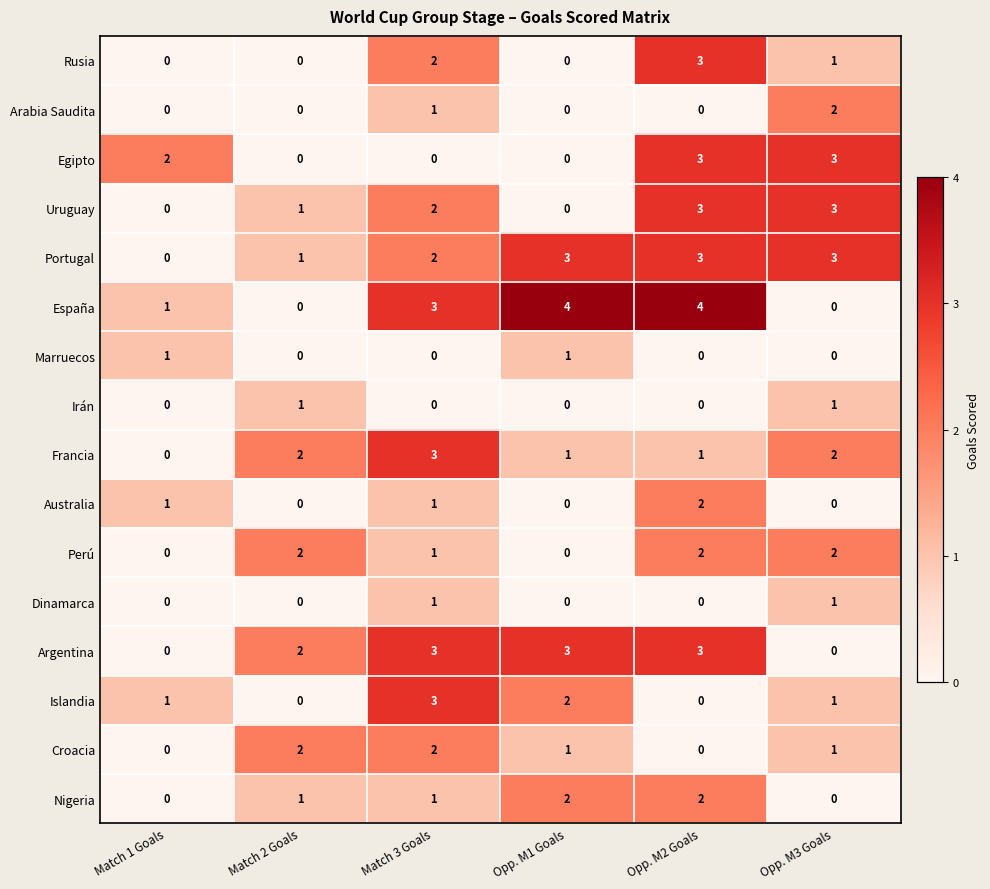

What is the sum of all Portugal values?

12